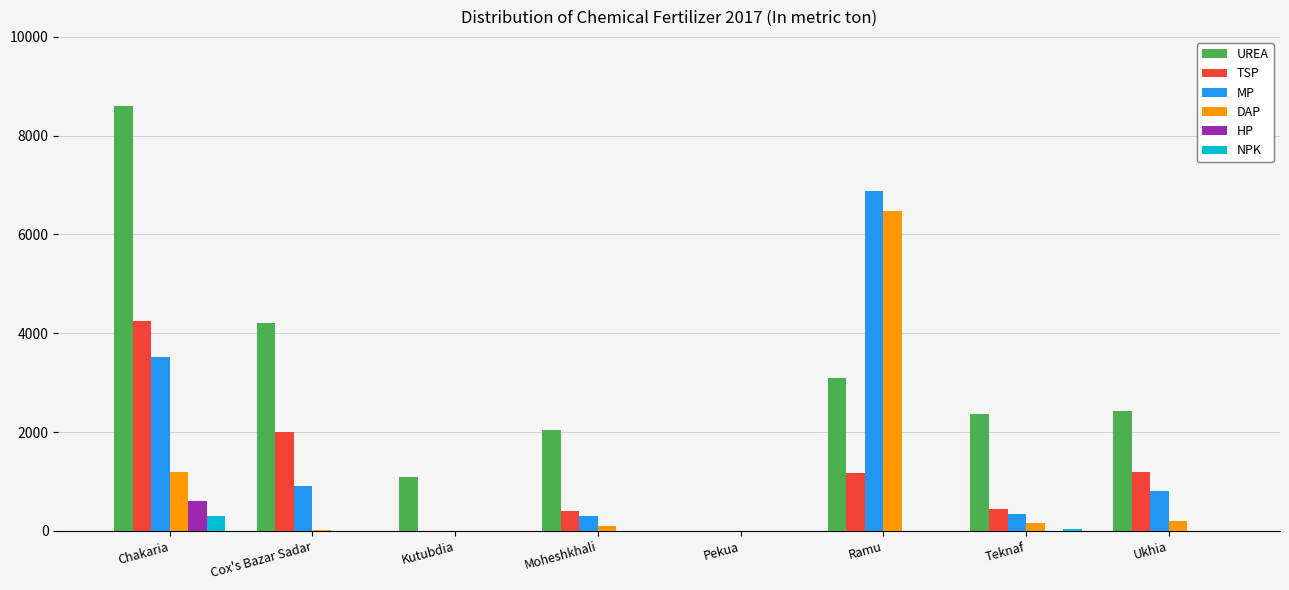

Which series has the largest total across all categories?

UREA